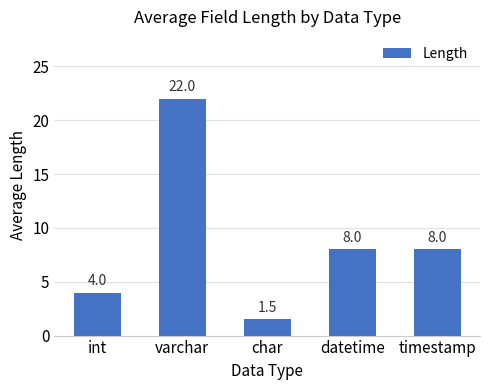

What is the label of the 2nd bar from the left?

varchar